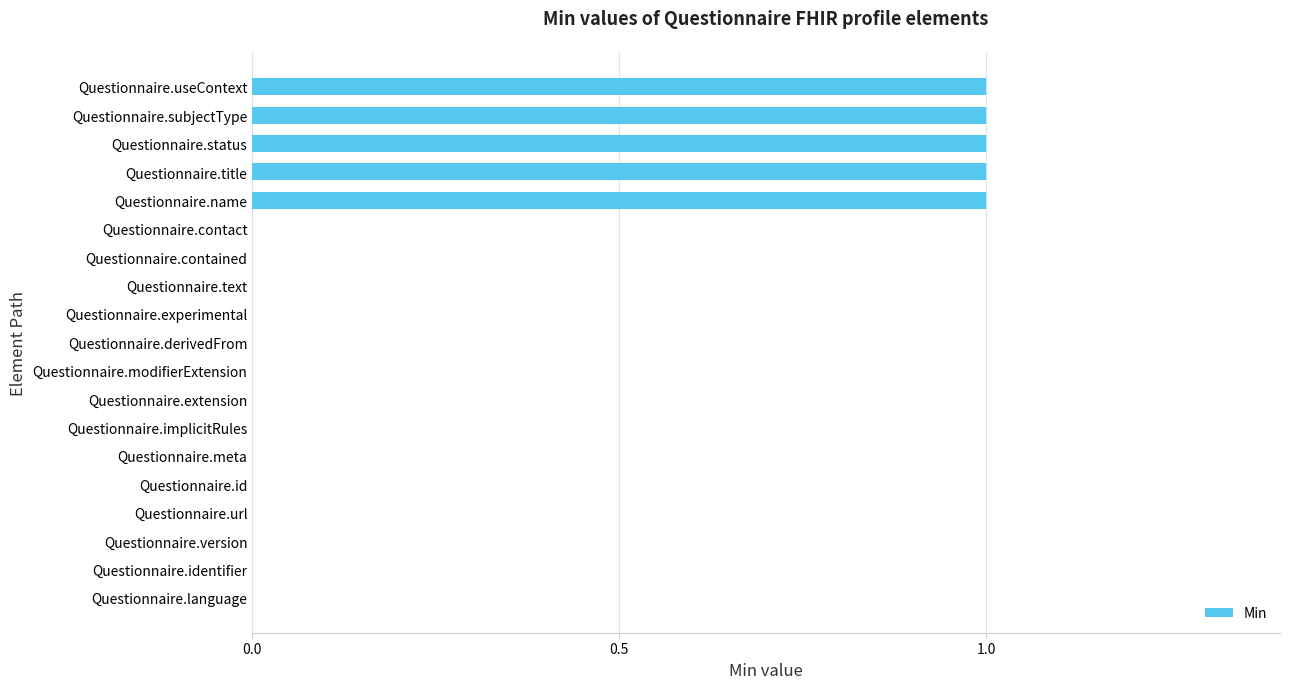

Reading top to bottom, transcribe all the data shown in this chart.

Questionnaire.useContext=1	Questionnaire.subjectType=1	Questionnaire.status=1	Questionnaire.title=1	Questionnaire.name=1	Questionnaire.contact=0	Questionnaire.contained=0	Questionnaire.text=0	Questionnaire.experimental=0	Questionnaire.derivedFrom=0	Questionnaire.modifierExtension=0	Questionnaire.extension=0	Questionnaire.implicitRules=0	Questionnaire.meta=0	Questionnaire.id=0	Questionnaire.url=0	Questionnaire.version=0	Questionnaire.identifier=0	Questionnaire.language=0